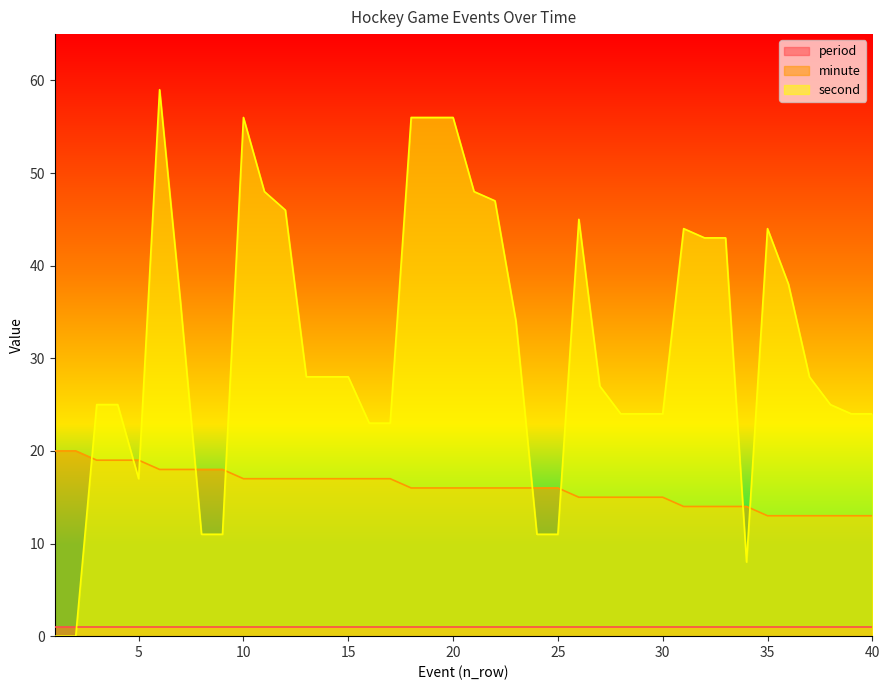

What is the difference between the second highest and minimum values in the minute series?

7